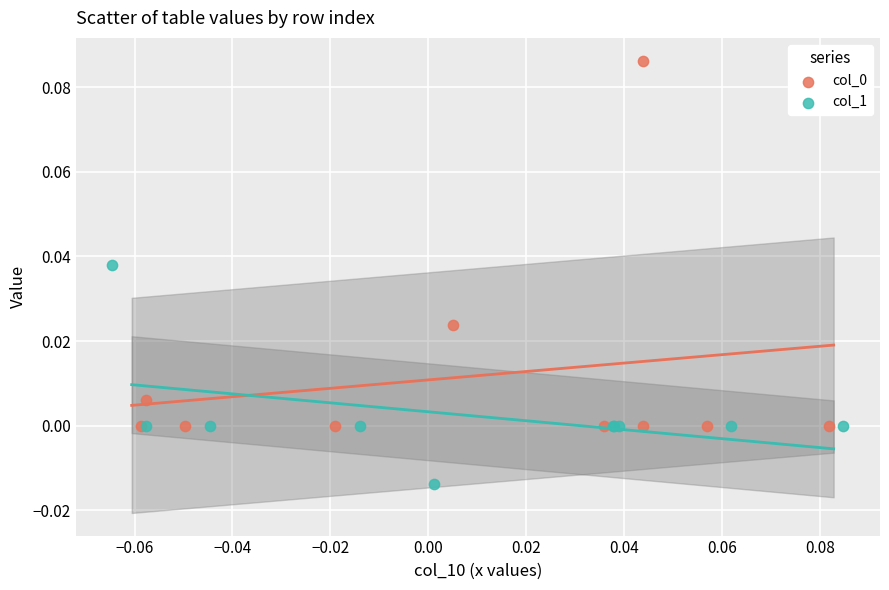

Which series contains the lowest Y value?

col_1